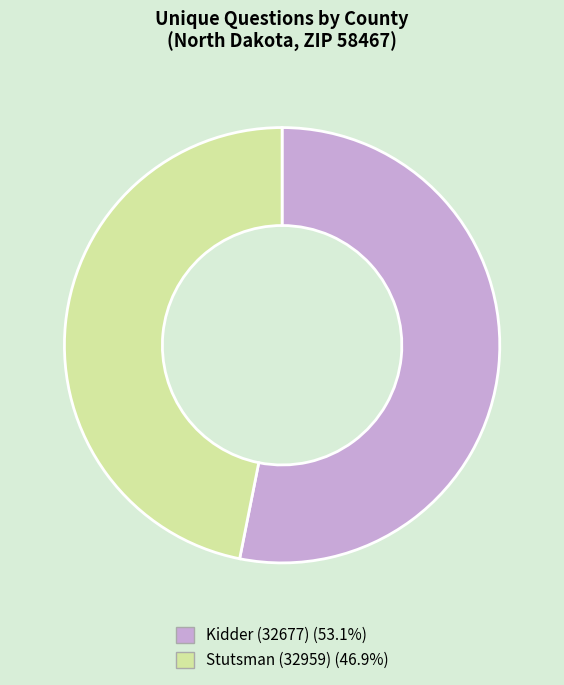

Do Stutsman (32959) and Kidder (32677) together represent more than half of the pie?

Yes